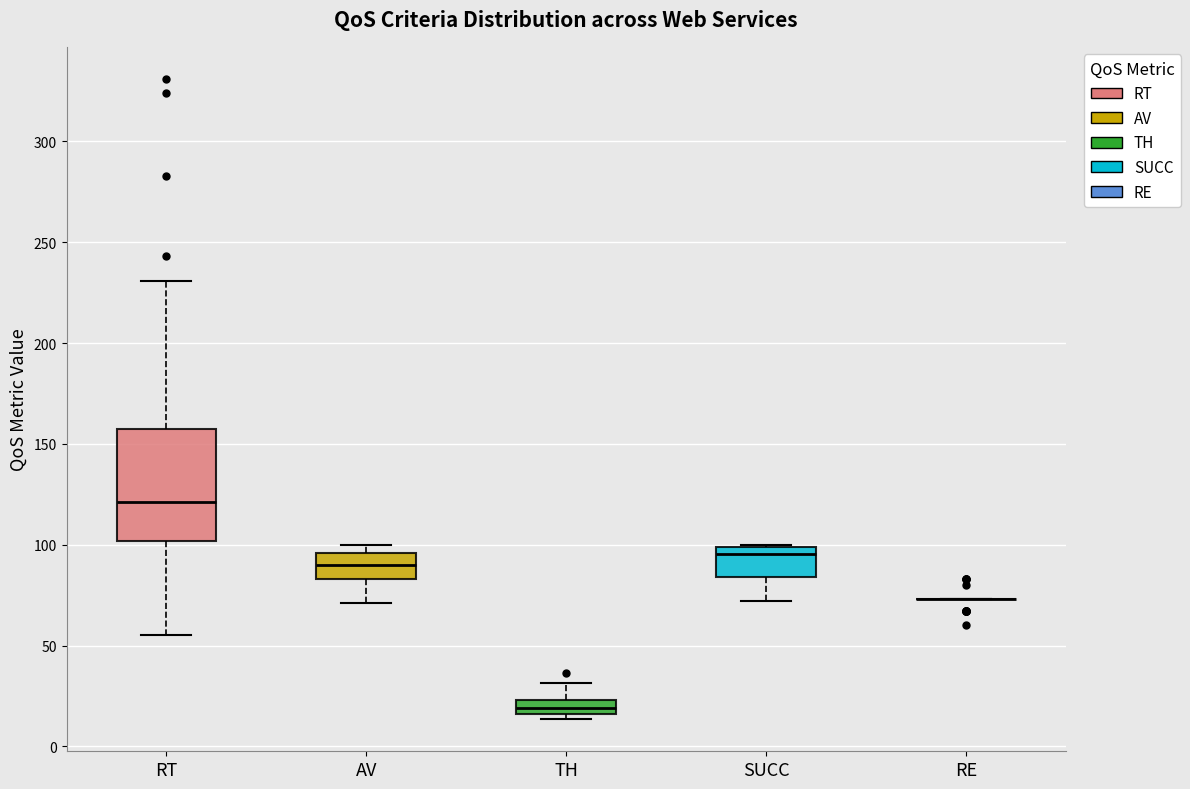

Where is the upper edge of the box for TH on the y-axis? The values are not printed on the chart, so give them approximately, as read against the axis.

25